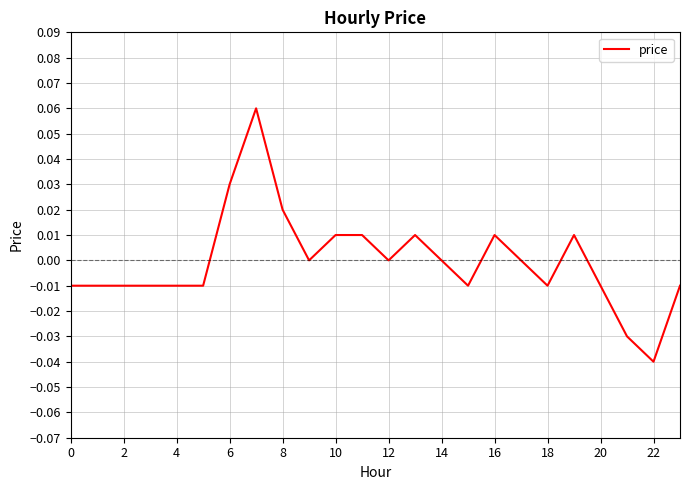

Which category has the lowest value across all series?

22